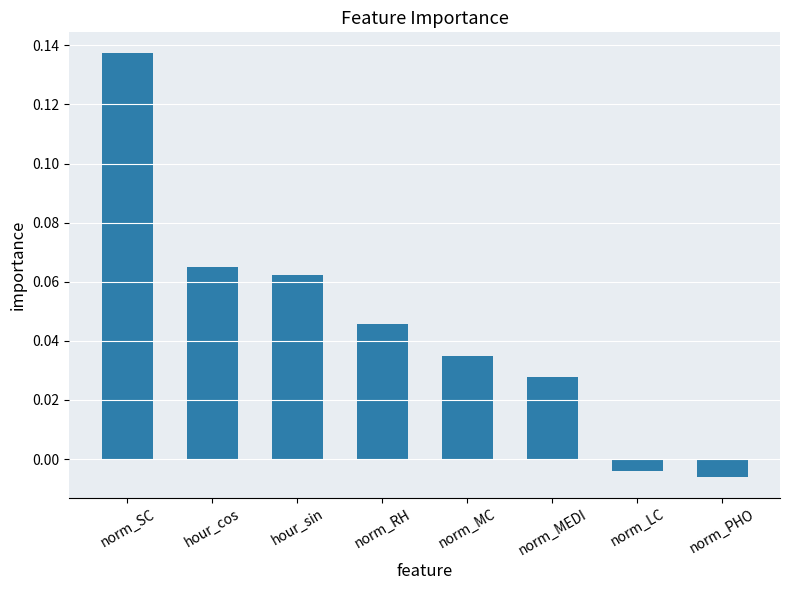

Where is the data nearest to the value 0?

norm_LC